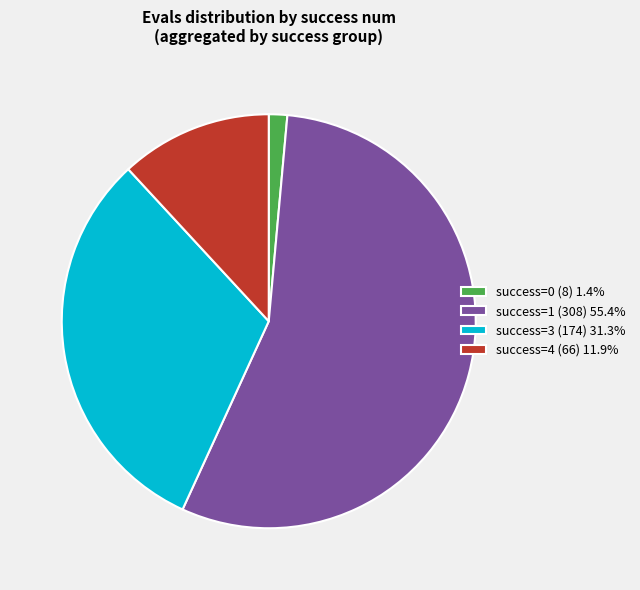

Do success=3 (174) 31.3% and success=4 (66) 11.9% together represent more than half of the pie?

No